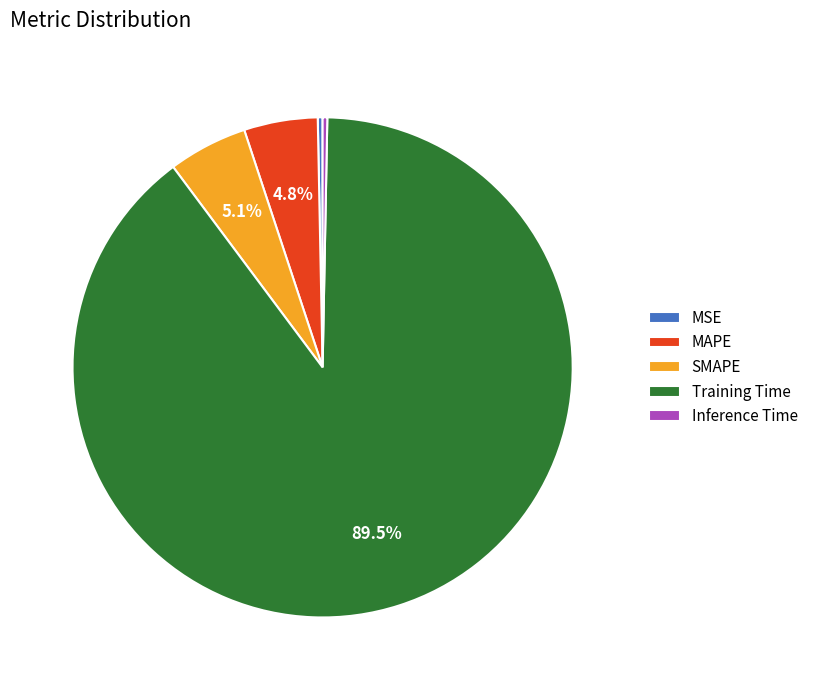

Which slice is the largest?

Training Time